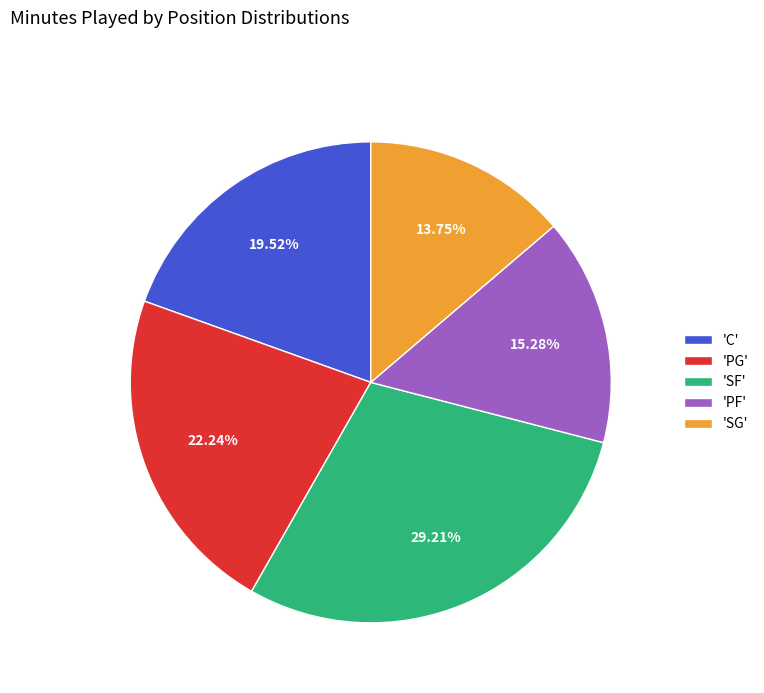

What is the ratio of the value at 'SF' to the value at 'C'?

1.5